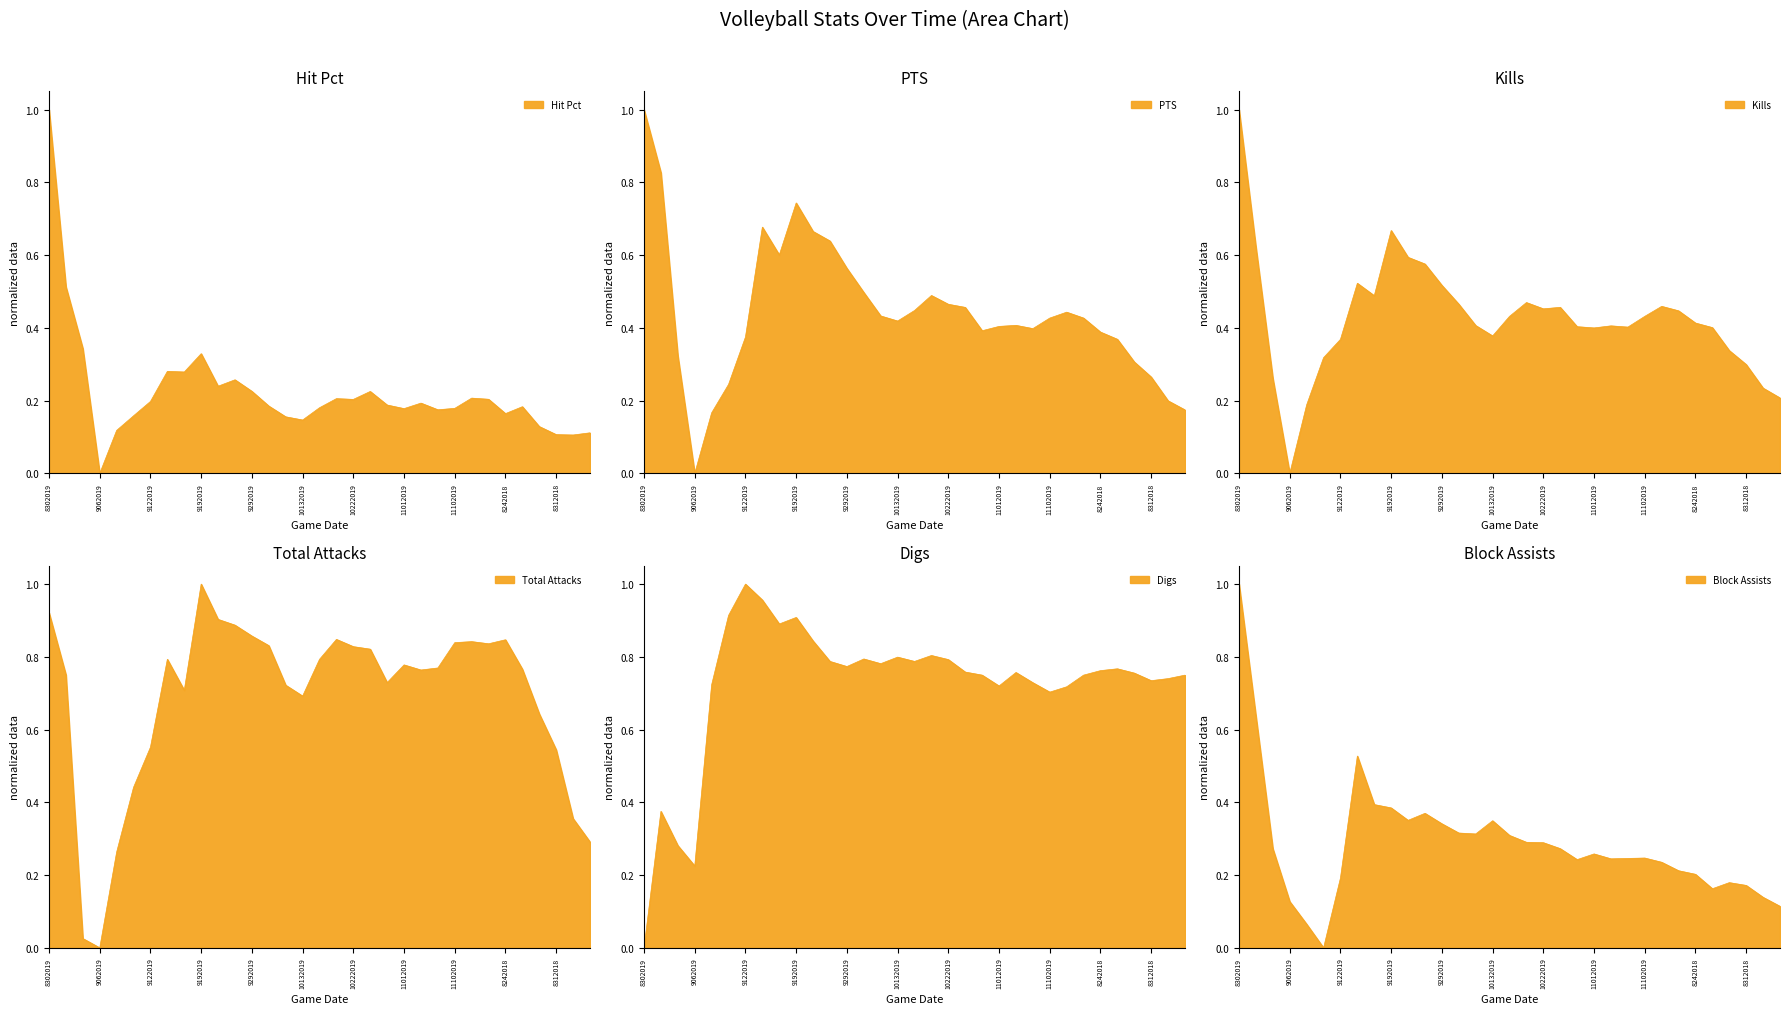

At 11122019, list the series in order from smallest to largest.

Hit Pct, Block Assists, PTS, Kills, Digs, Total Attacks